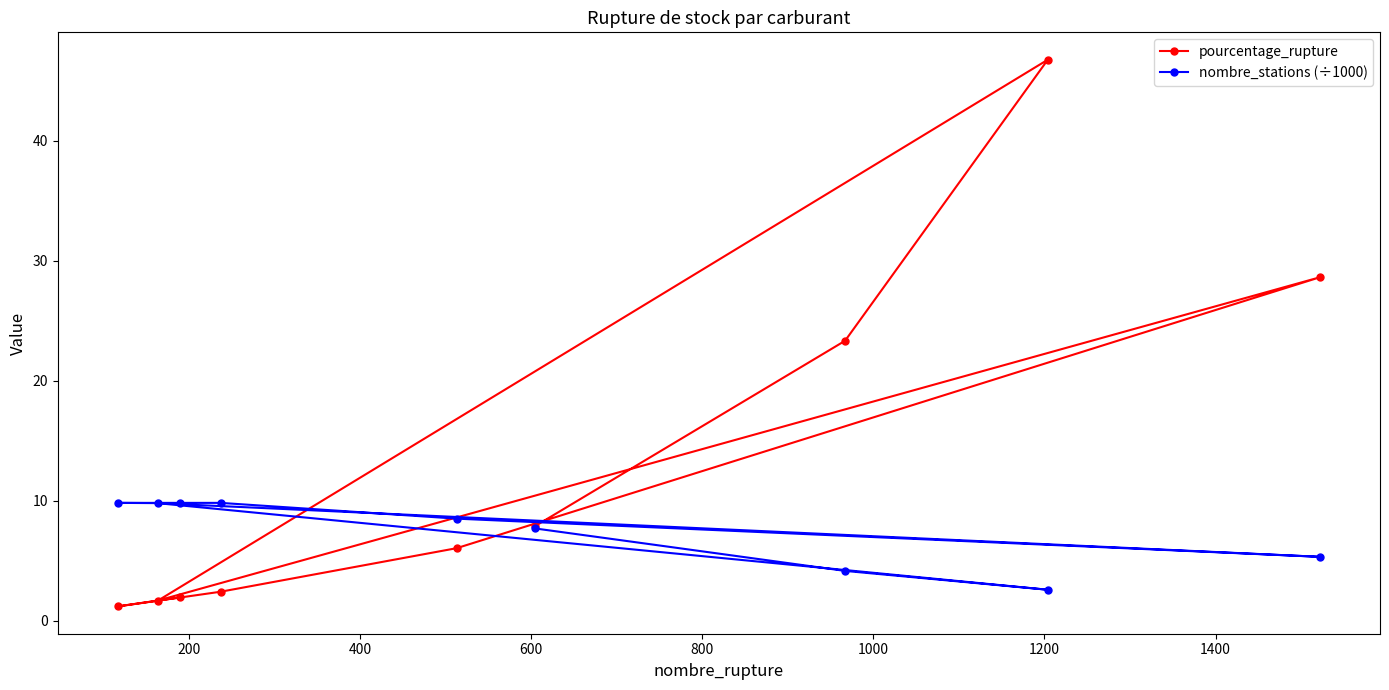

Does the chart display data point markers on the line(s)?

Yes